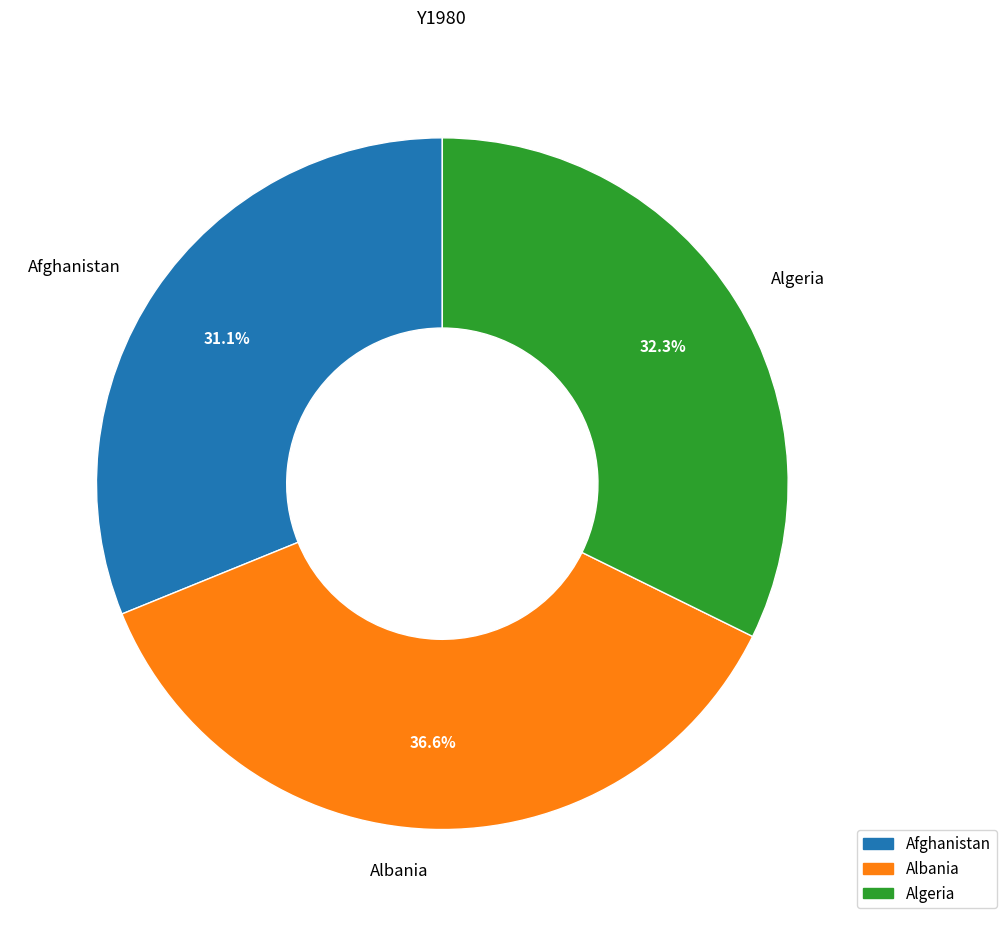

Between Algeria and Albania, which is larger?

Albania